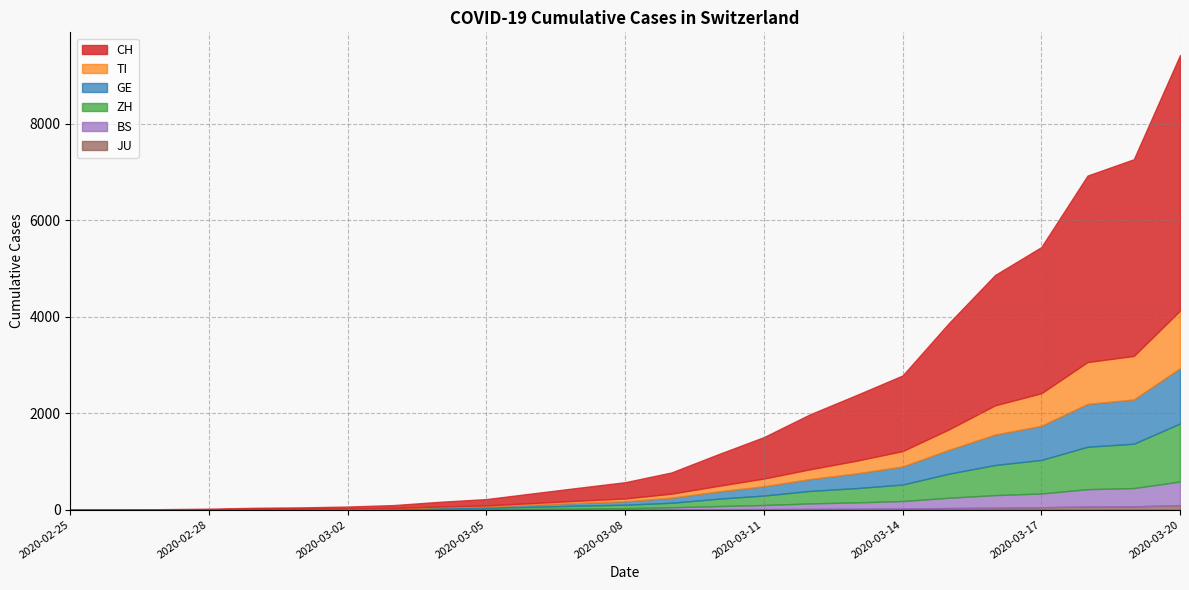

What is the value of the CH point at the 15th from the left?

652